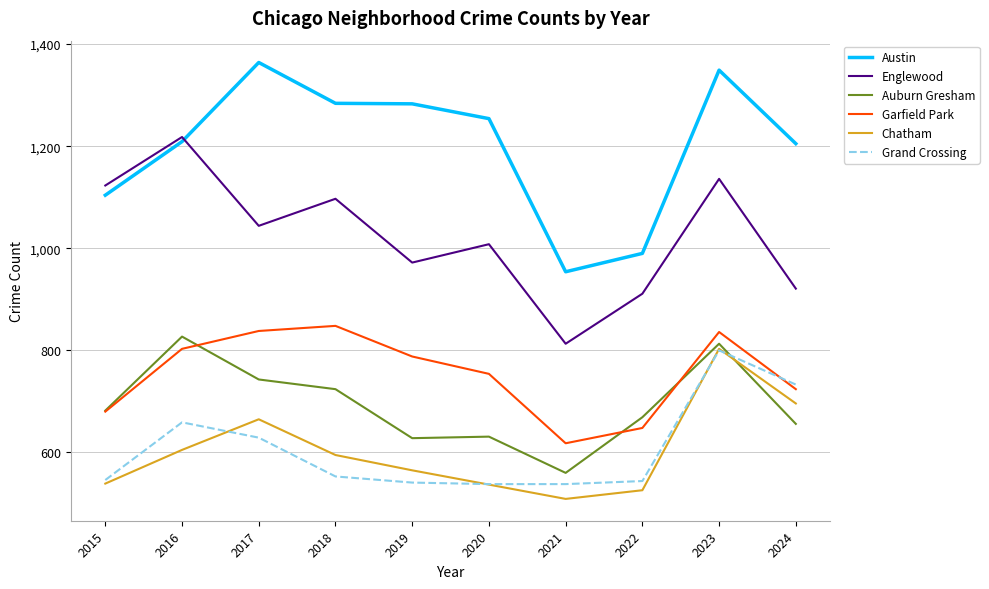

What is the sum of the Austin values at 2024 and 2017?

2569